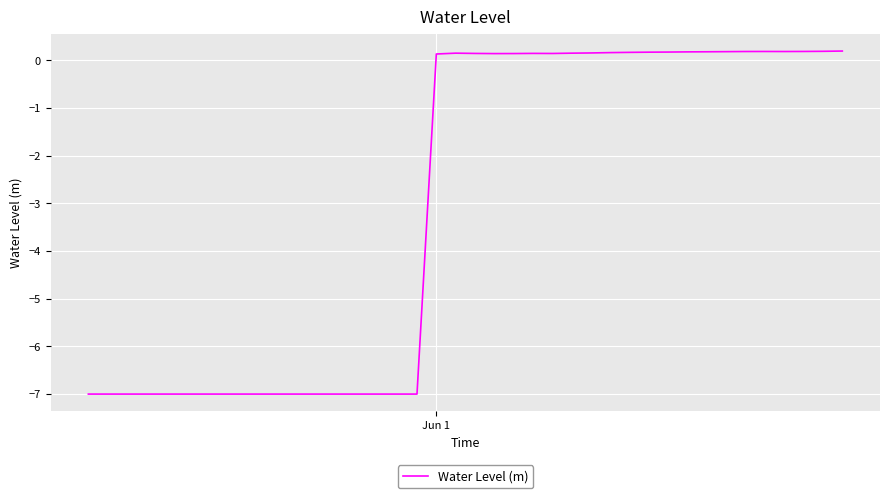

What is the smallest value displayed?

-7.0